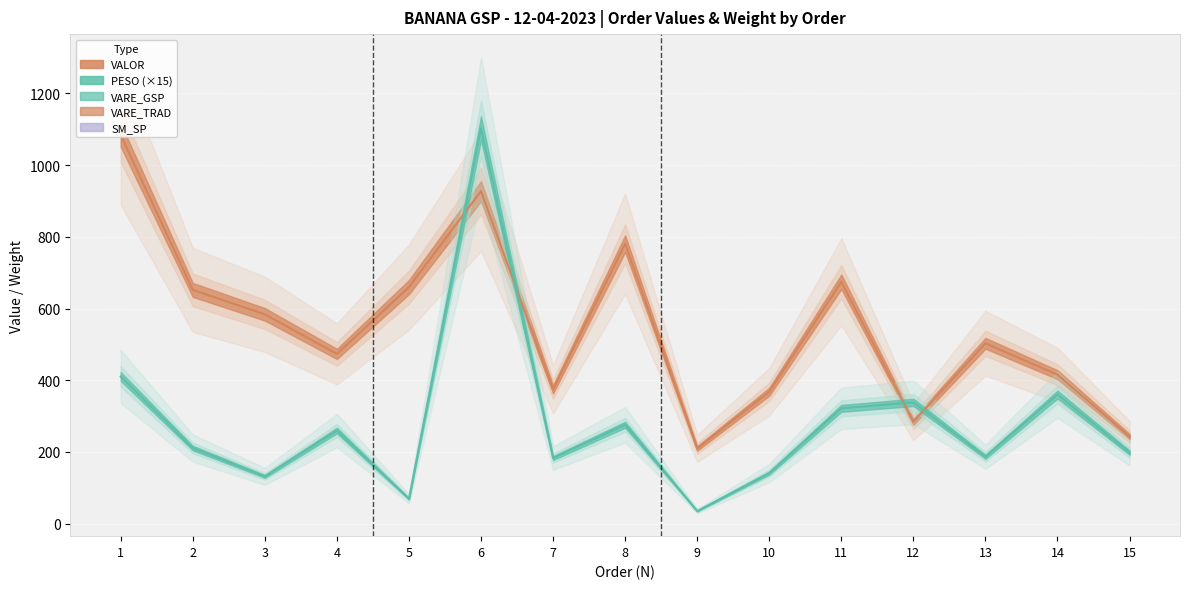

How many intersections are there between PESO (×15) and VALOR?

4